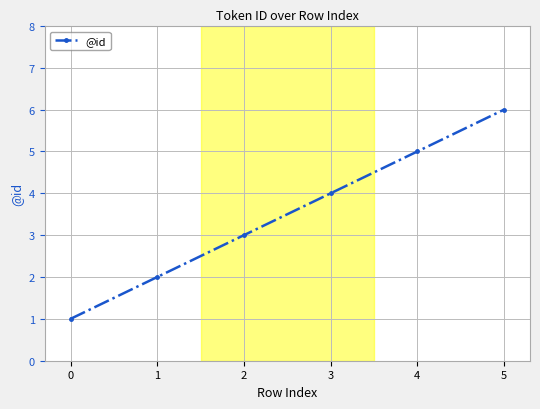

What is the maximum value shown in the chart?

6